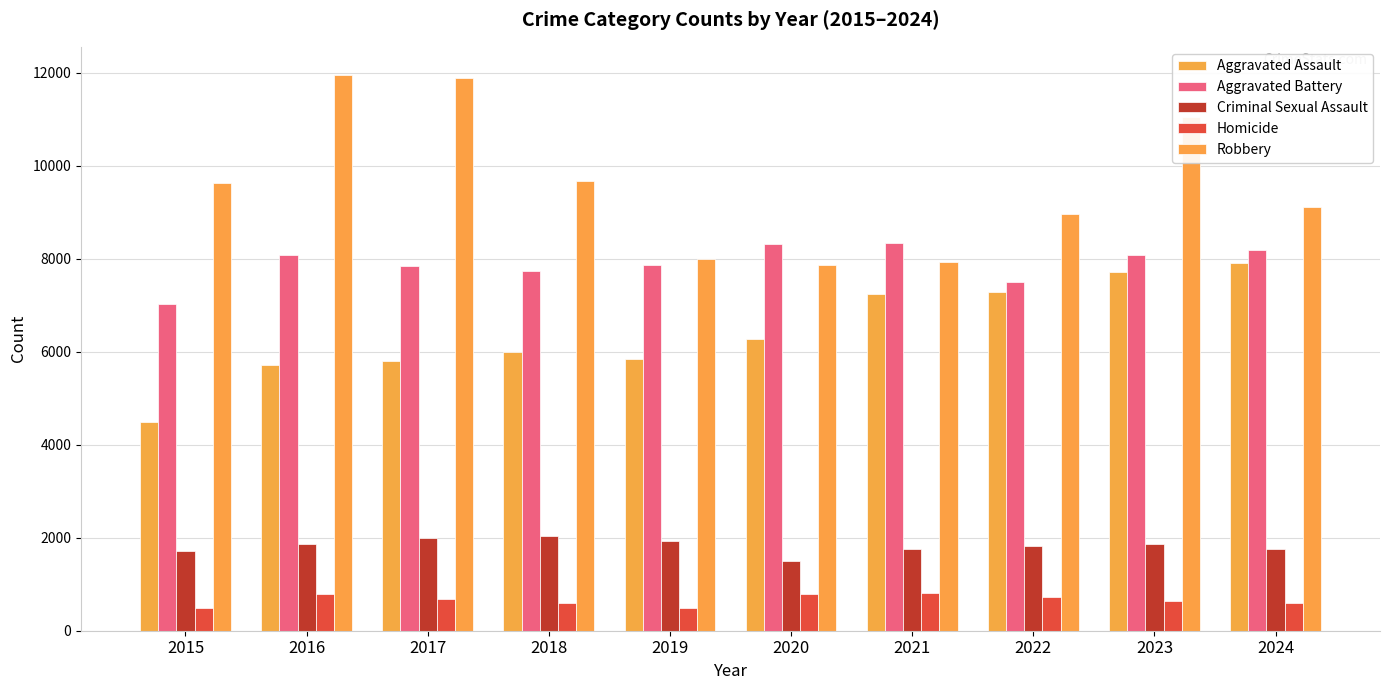

What is the difference between the second highest and minimum values in the Aggravated Assault series?

3232